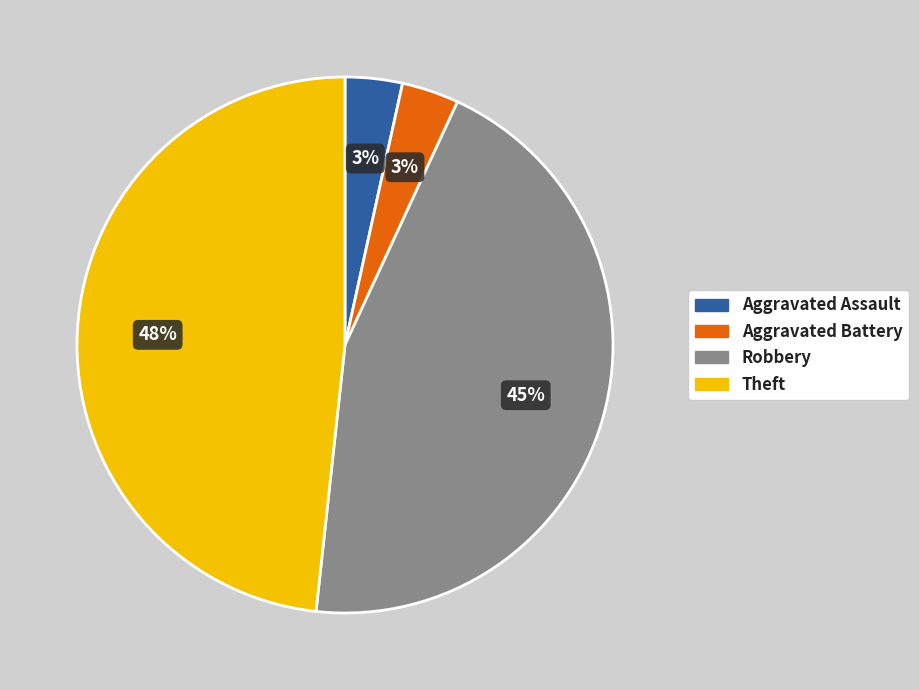

To the nearest percent, what percentage of the pie is Aggravated Battery?

3%